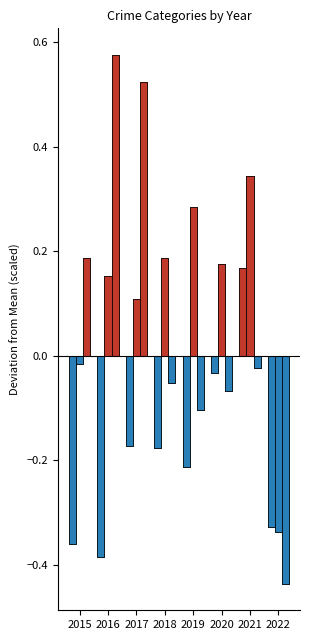

How many data points does each series have?

8